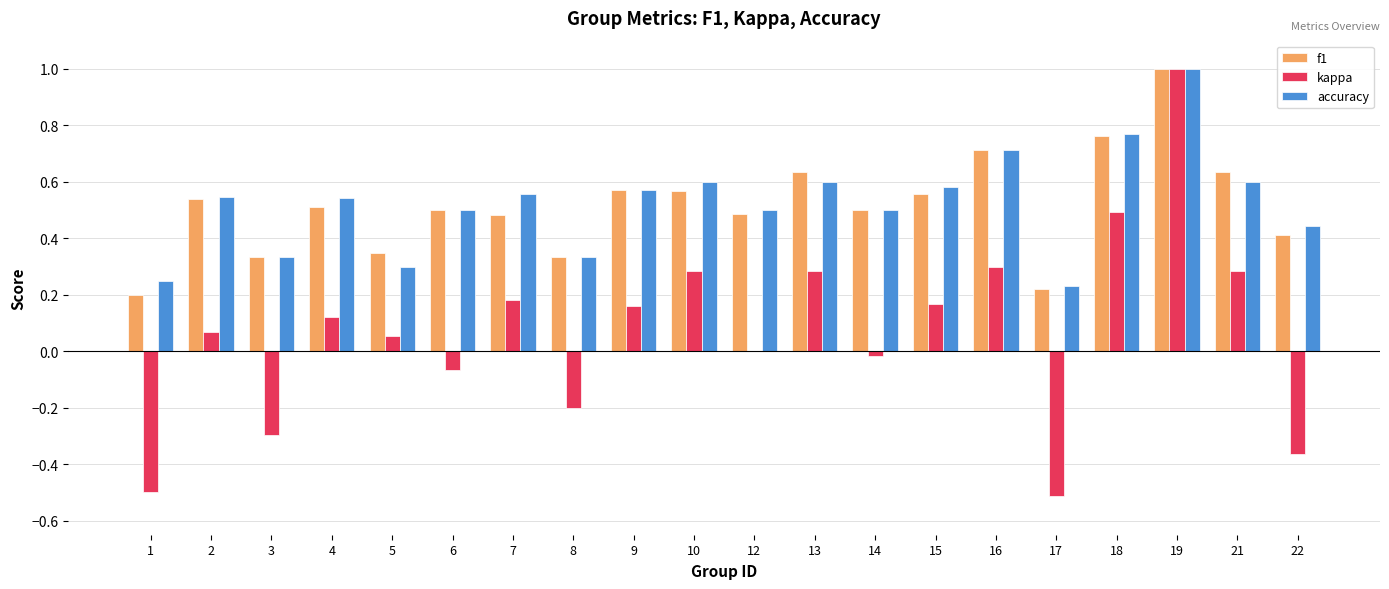

At which label does kappa reach its peak?

19